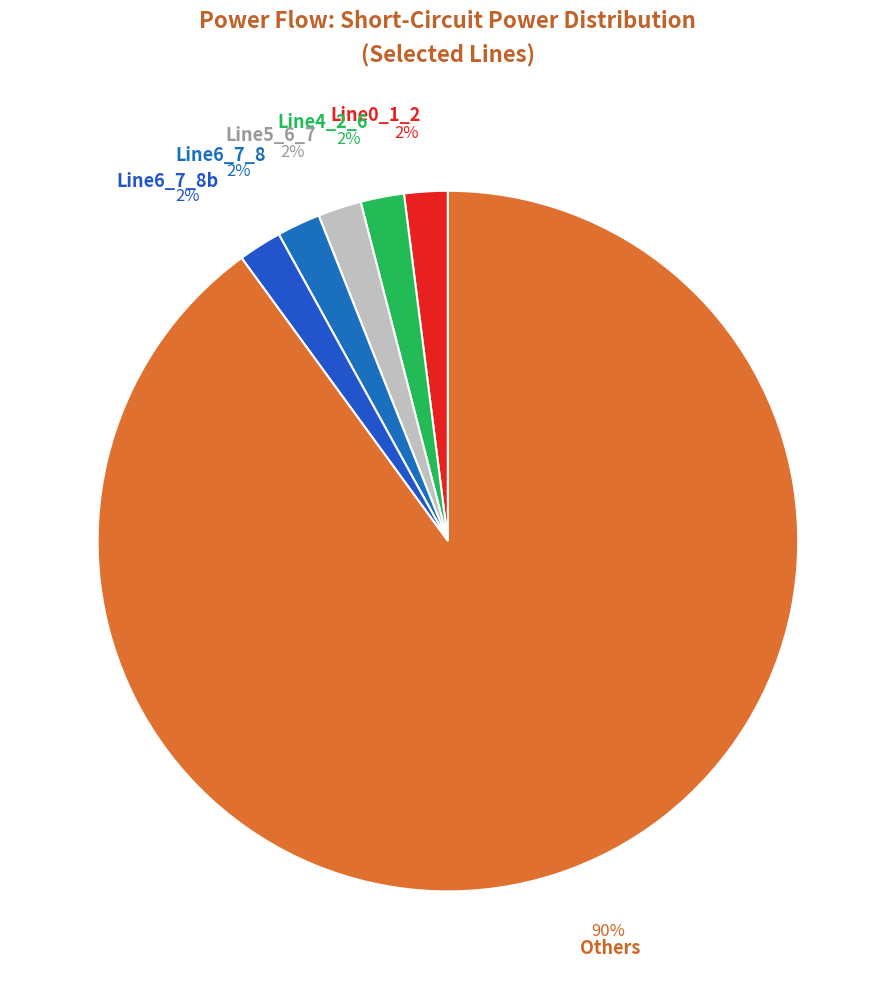

To the nearest percent, what is the difference between the largest and smallest slice percentages?

88%